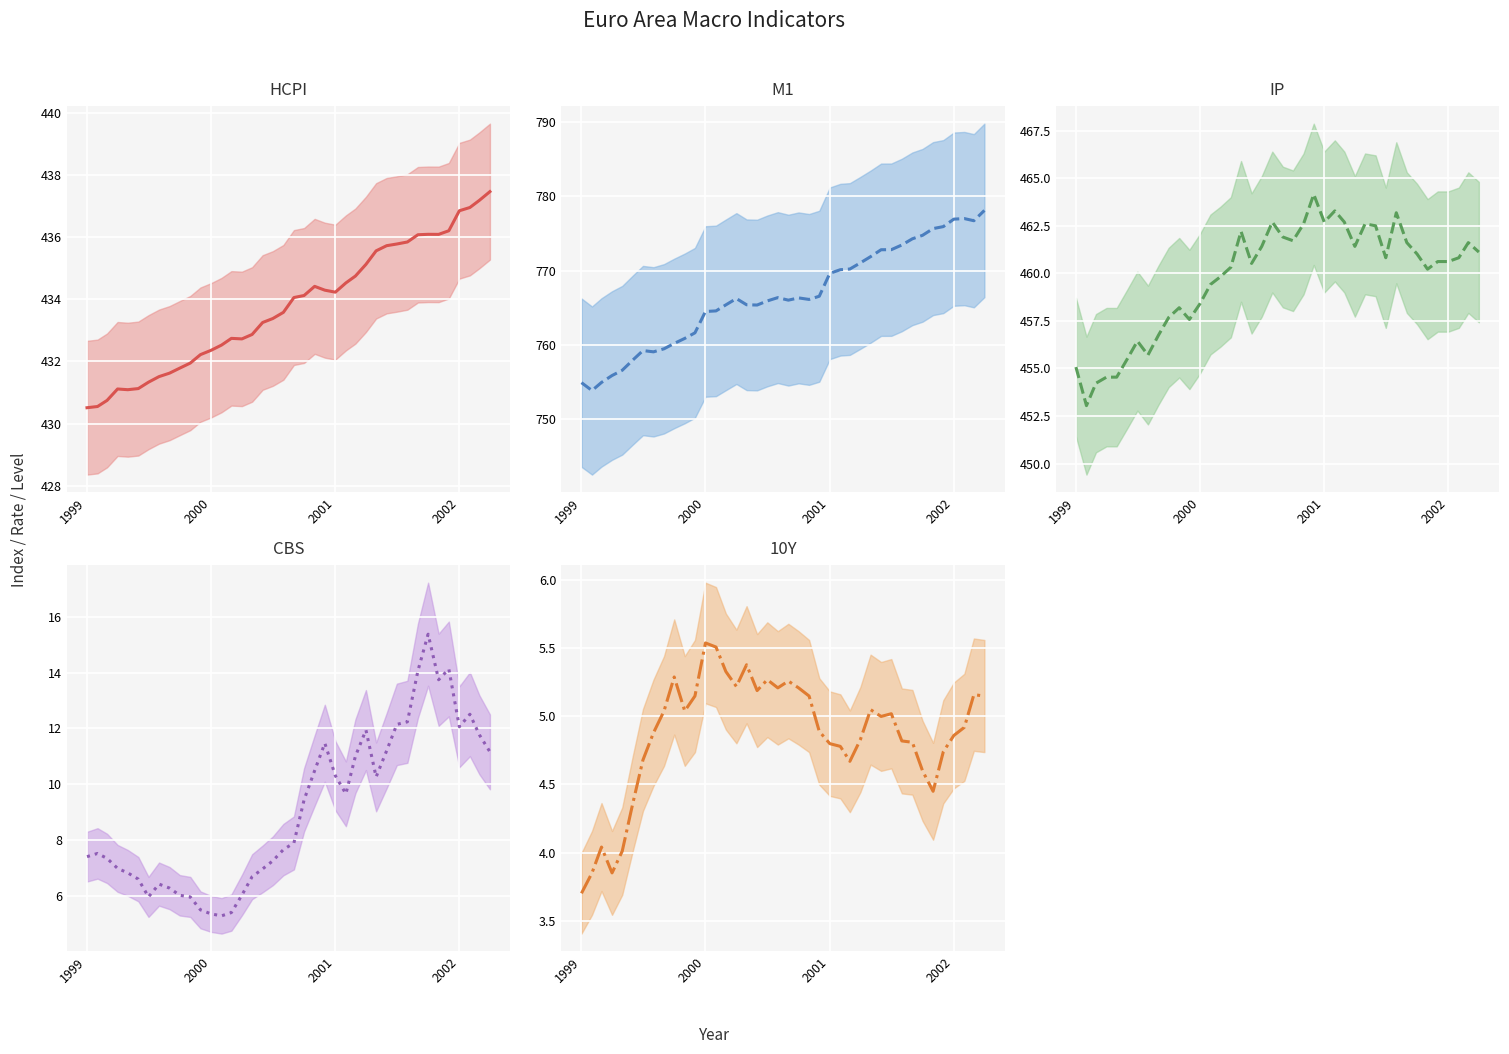

Reading left to right, what are all the values shown in this chart?

HCPI center: 430.5	430.5	430.7	431.1	431.1	431.1	431.3	431.5	431.6	431.8	431.9	432.2	432.4	432.5	432.7	432.7	432.9	433.3	433.4	433.6	434.1	434.1	434.4	434.3	434.2	434.5	434.7	435.1	435.6	435.7	435.8	435.8	436.1	436.1	436.1	436.2	436.8	437.0	437.2	437.5
M1 center: 754.9	753.9	755.0	755.9	756.6	758.0	759.3	759.1	759.5	760.2	760.9	761.6	764.5	764.6	765.4	766.3	765.4	765.4	765.9	766.4	766.0	766.3	766.1	766.6	769.6	770.1	770.2	771.1	771.9	772.8	772.8	773.5	774.3	774.8	775.7	775.9	776.9	777.0	776.7	778.1
IP center: 455.1	453.0	454.2	454.5	454.5	455.5	456.4	455.7	456.7	457.7	458.2	457.6	458.4	459.4	459.8	460.3	462.2	460.5	461.4	462.7	461.9	461.7	462.6	464.1	462.7	463.3	462.7	461.4	462.6	462.5	460.8	463.2	461.6	461.0	460.2	460.6	460.6	460.8	461.6	461.1
CBS center: 7.4	7.5	7.3	7.0	6.8	6.6	6.0	6.4	6.3	6.0	6.0	5.5	5.4	5.3	5.4	6.0	6.7	7.0	7.3	7.7	7.9	9.4	10.5	11.5	10.3	9.7	11.0	11.9	10.3	11.2	12.1	12.2	14.1	15.4	13.7	14.1	12.1	12.5	11.8	11.2
10Y center: 3.7	3.9	4.0	3.9	4.0	4.4	4.7	4.9	5.0	5.3	5.0	5.2	5.5	5.5	5.3	5.2	5.4	5.2	5.3	5.2	5.3	5.2	5.2	4.9	4.8	4.8	4.7	4.8	5.0	5.0	5.0	4.8	4.8	4.6	4.5	4.7	4.9	4.9	5.2	5.2